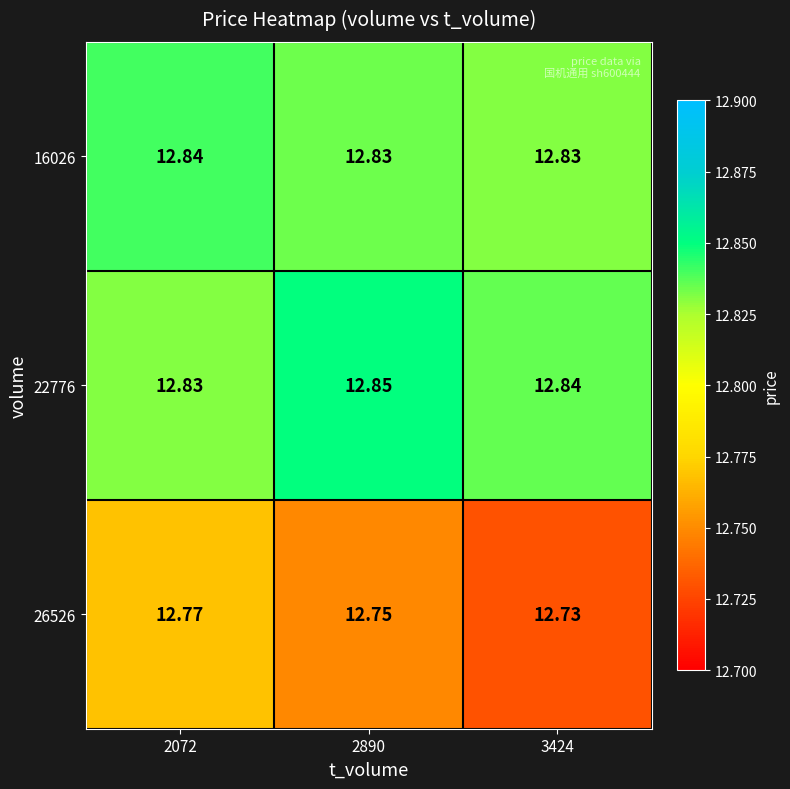

Count the number of data series in this chart.

3